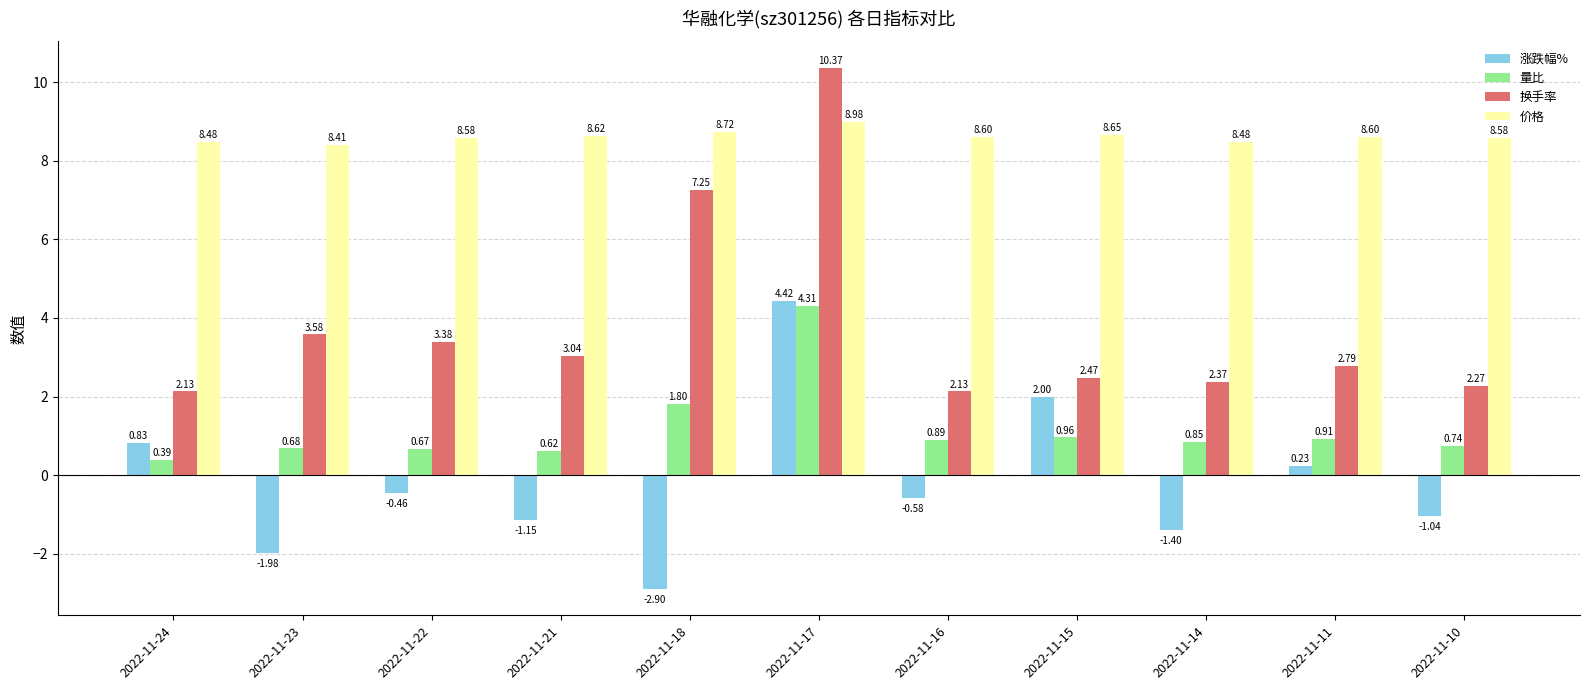

What are all the series names shown in the legend?

涨跌幅%, 量比, 换手率, 价格